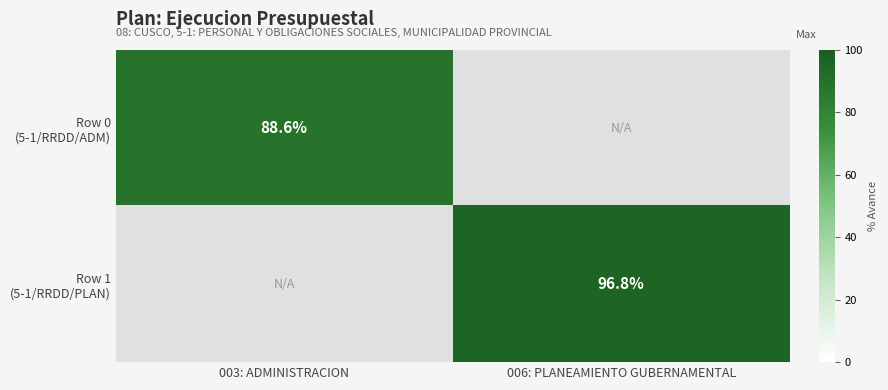

Is it true that Row 1 (5-1/RRDD/PLAN) equals -33.9 at 003: ADMINISTRACION?

False